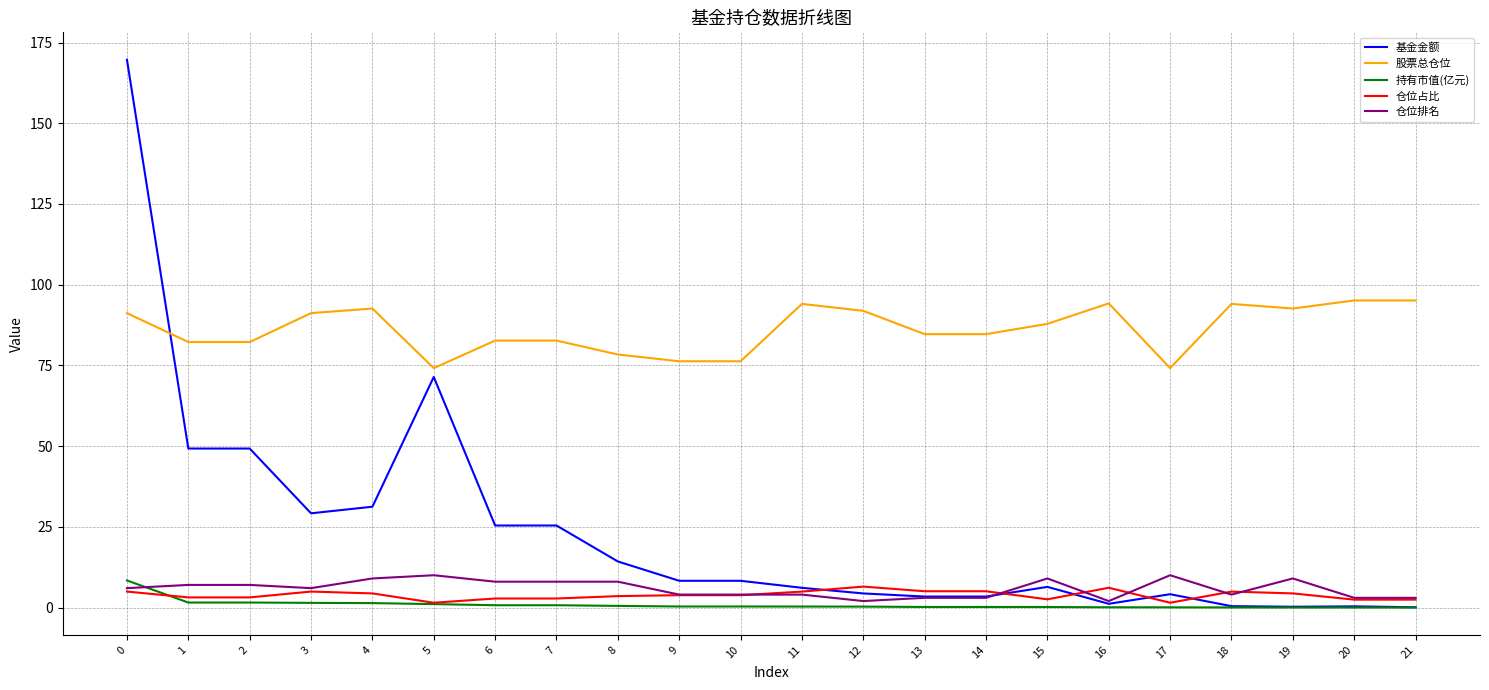

True or false: 股票总仓位 and 仓位排名 cross at least once.

False